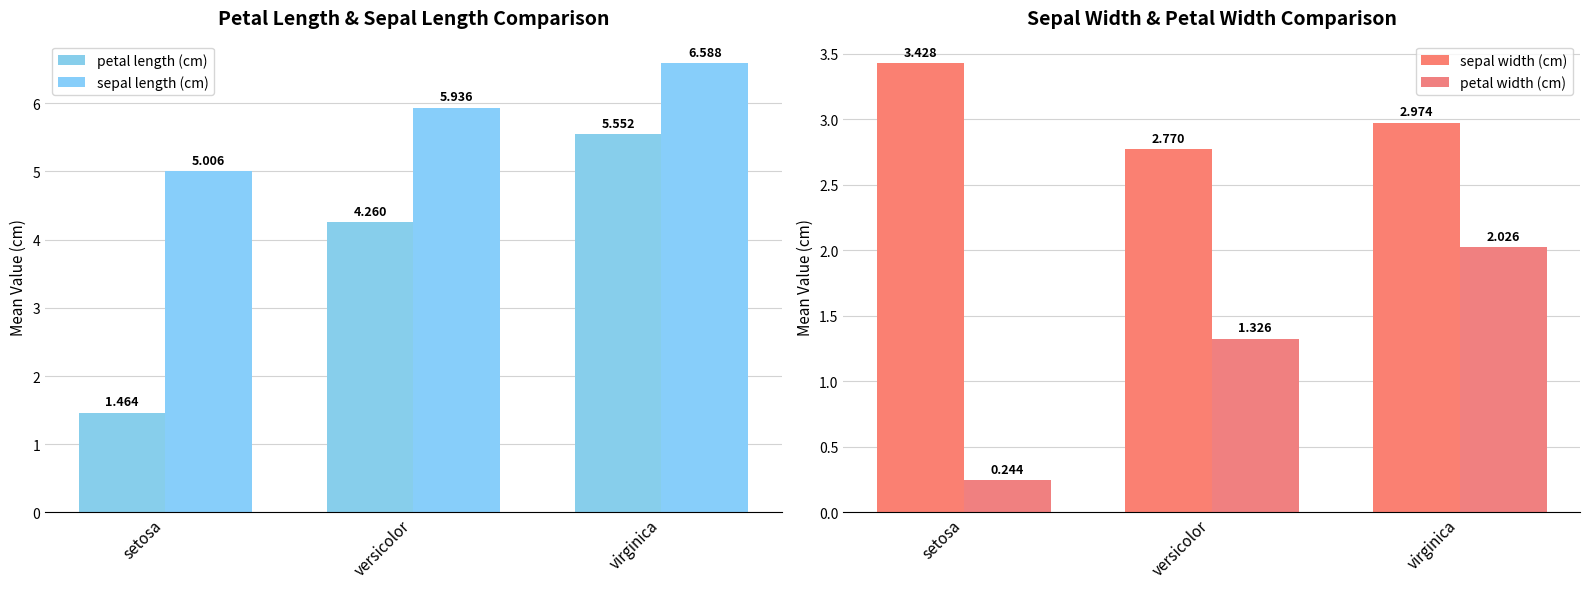

Which label corresponds to the smallest value in the chart?

setosa